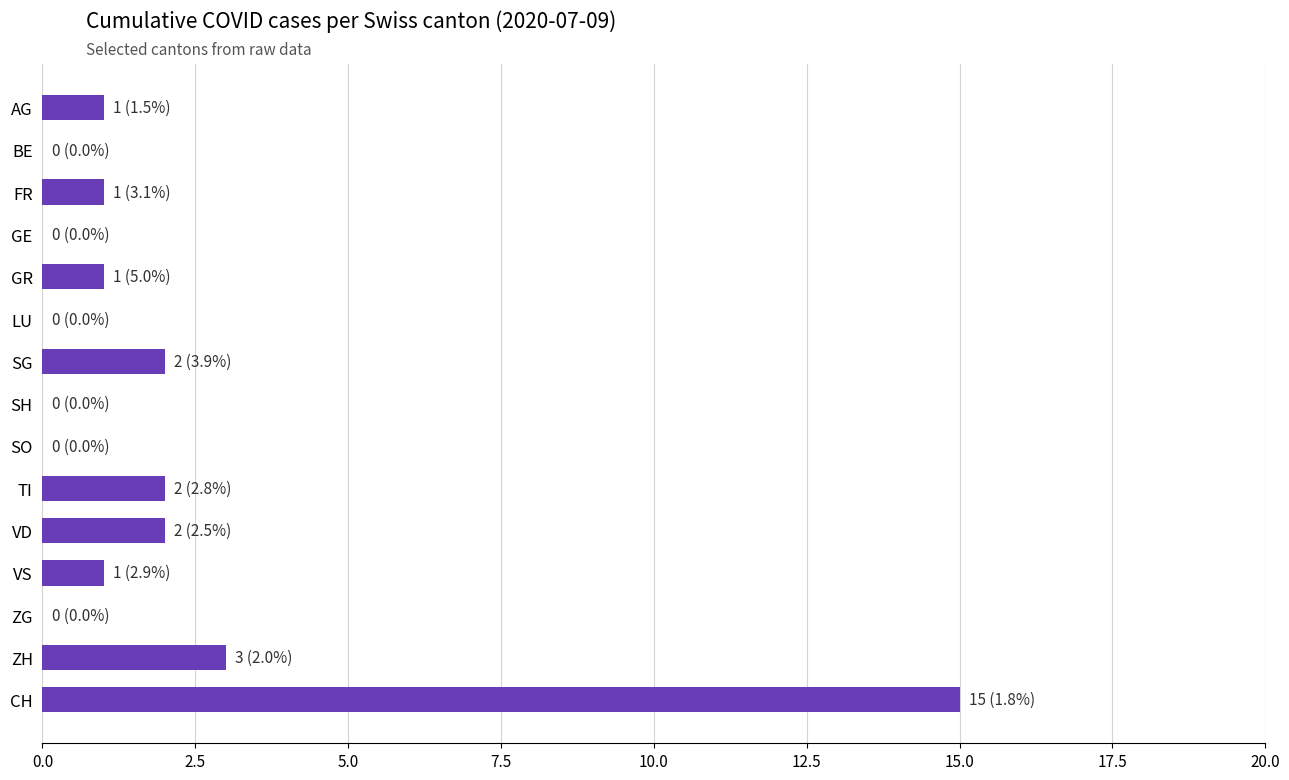

What is the change in value from FR to TI?

+1